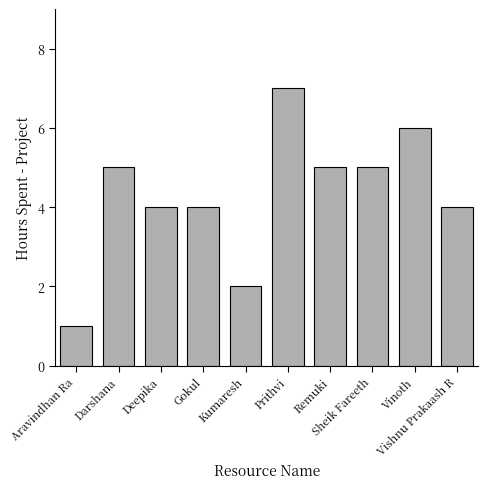

What is the maximum value shown in the chart?

7